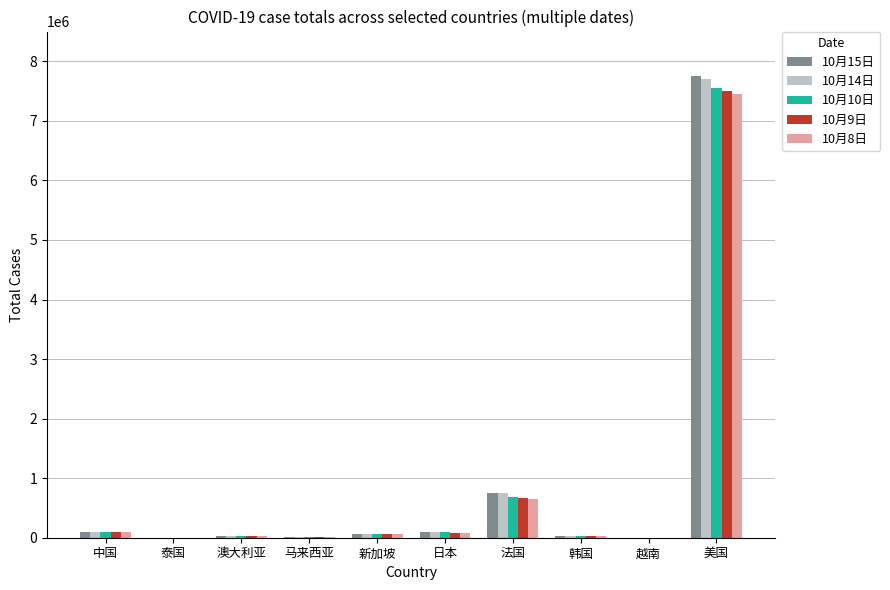

Does the chart contain stacked bars?

No